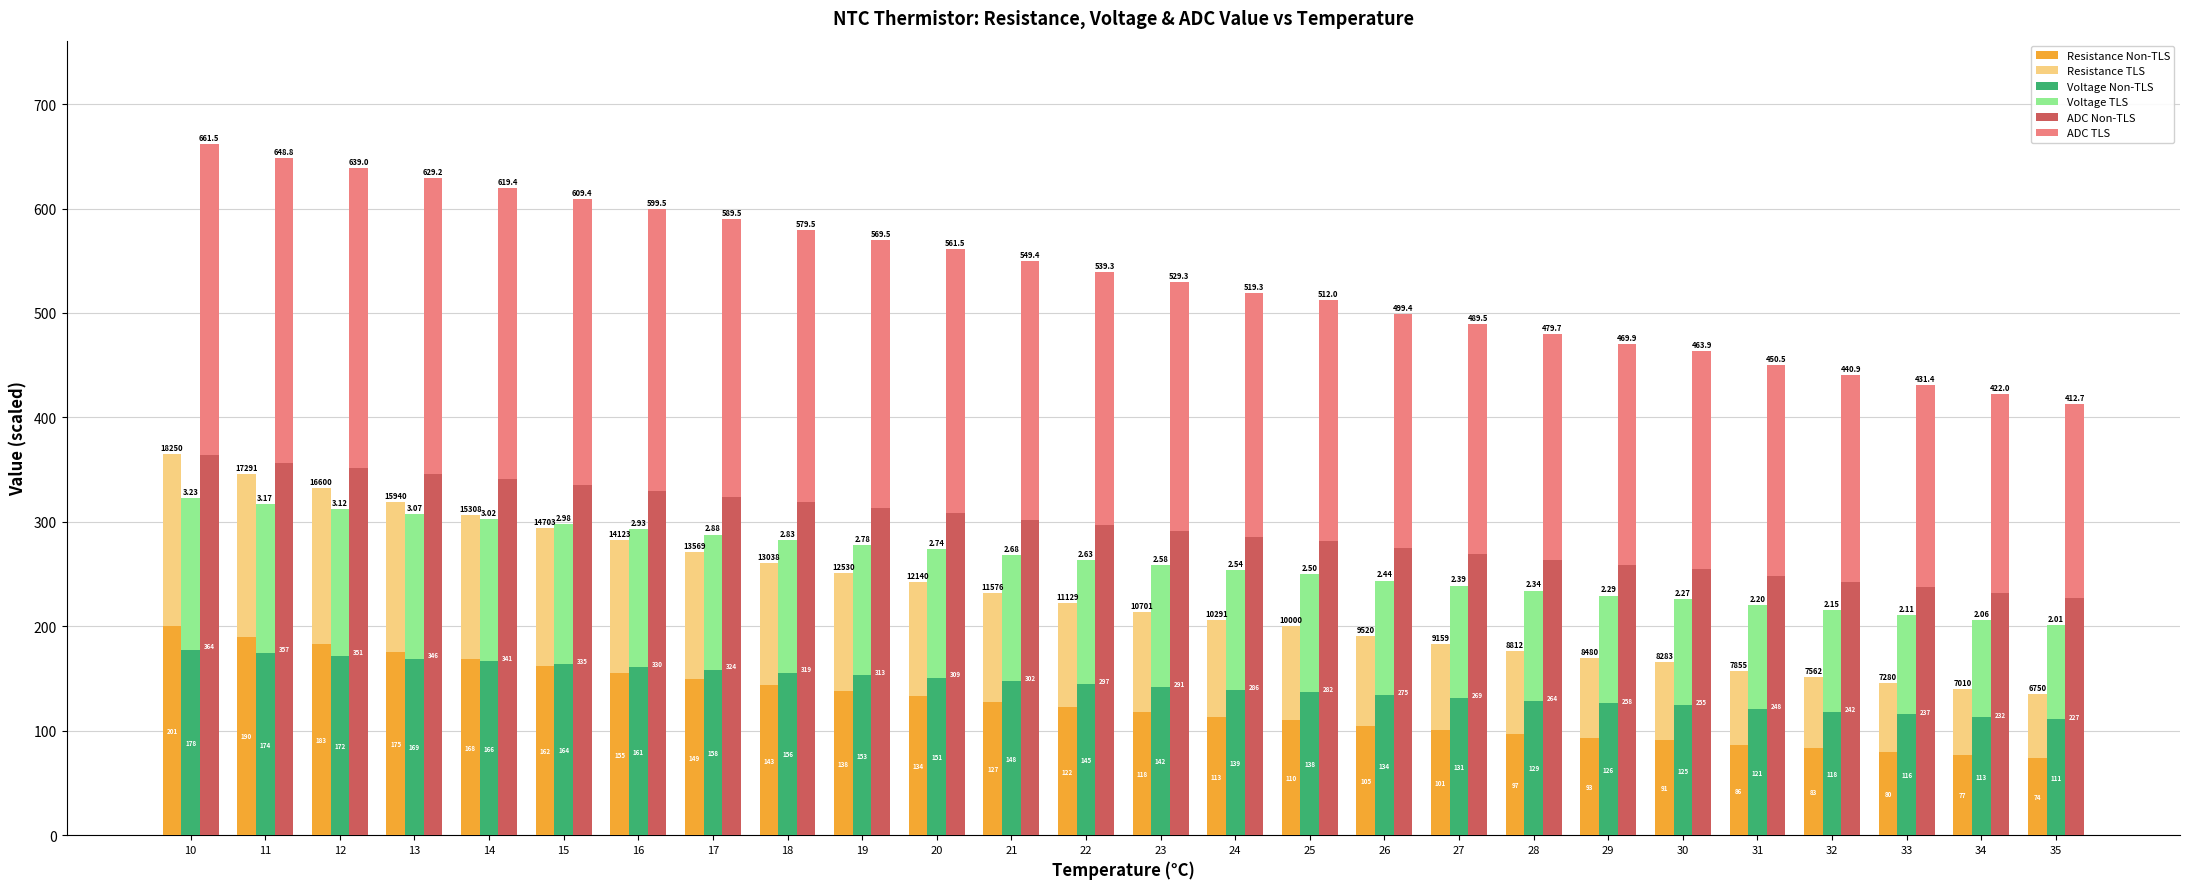

Which series changed the most between 15 and 29?

ADC Non-TLS